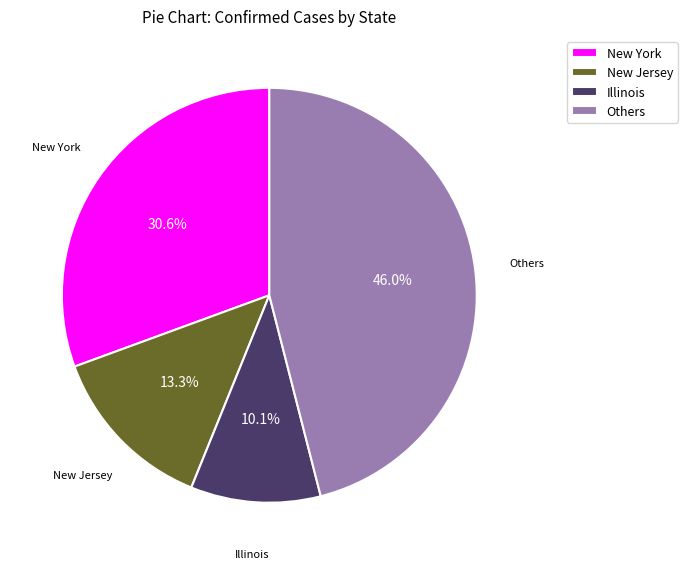

To the nearest percent, what is the difference between the largest and smallest slice percentages?

36%